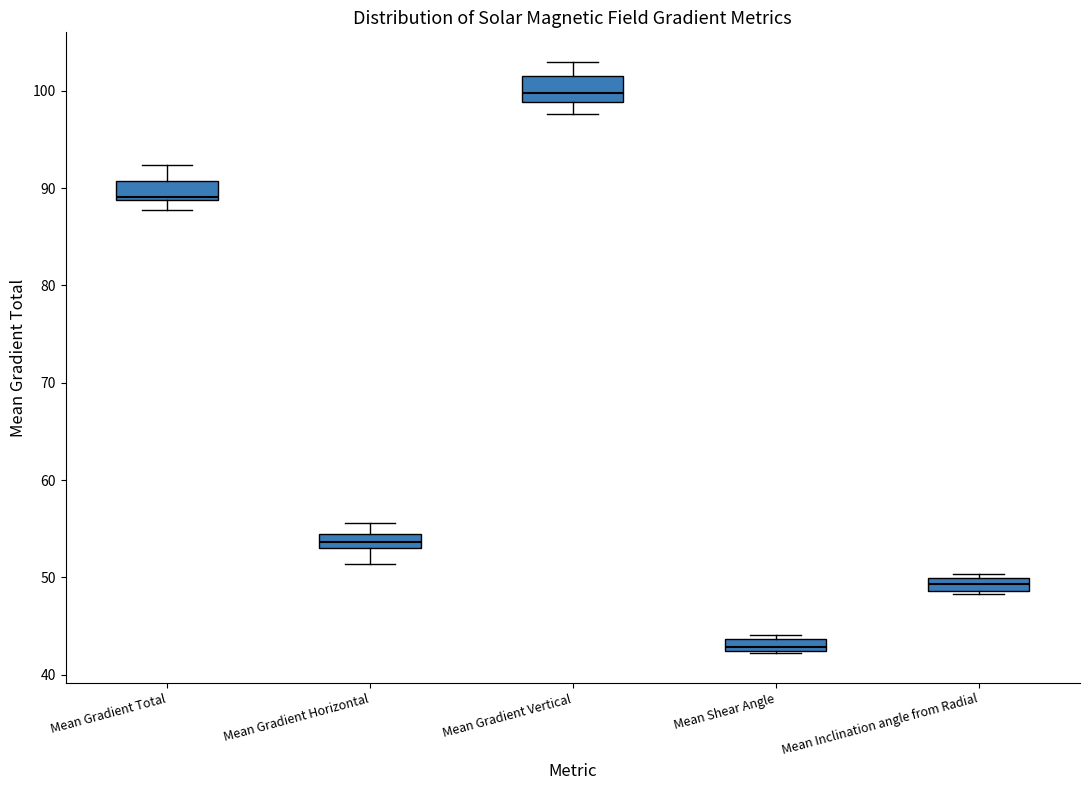

Where is the lower edge of the box for Mean Shear Angle on the y-axis? The values are not printed on the chart, so give them approximately, as read against the axis.

42